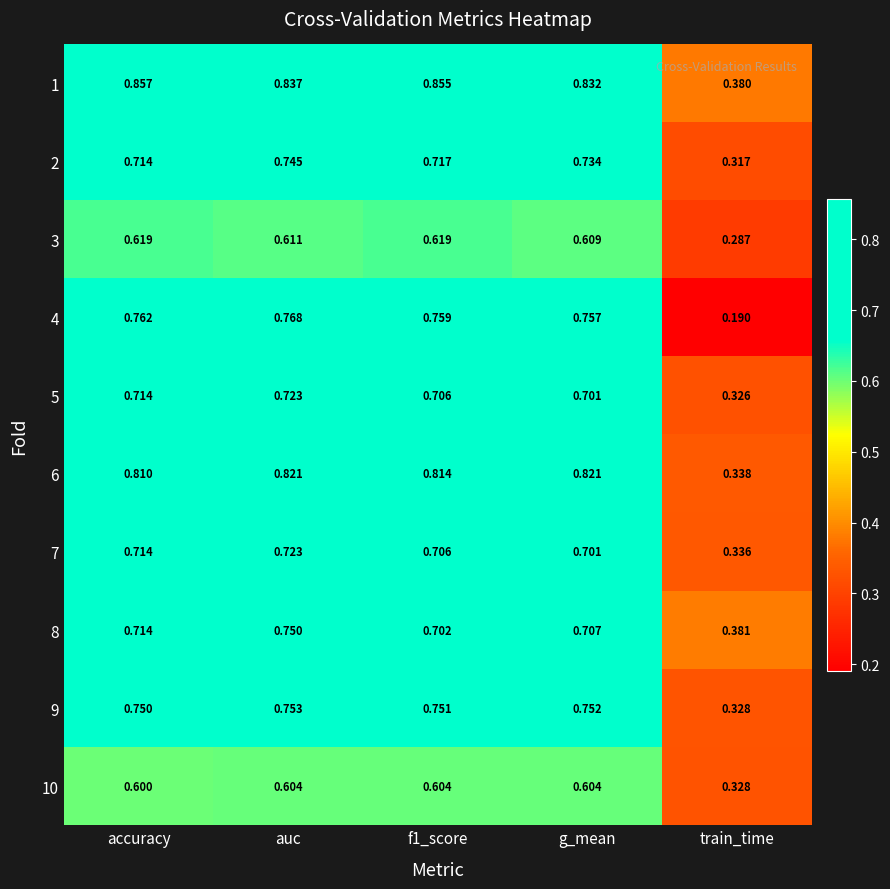

How many categories are shown in the chart?

5